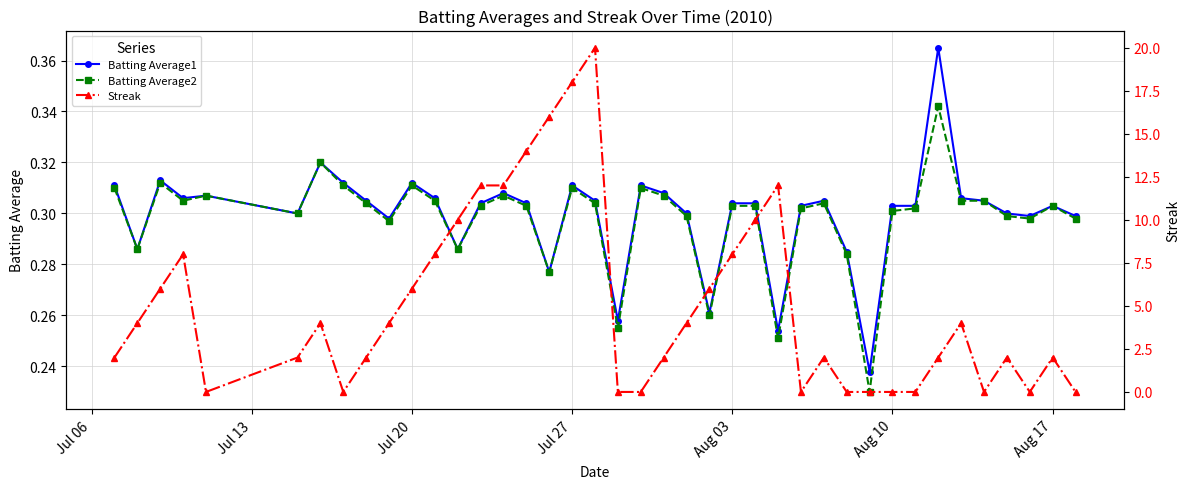

What is the highest value of the Batting Average1 series?

0.4